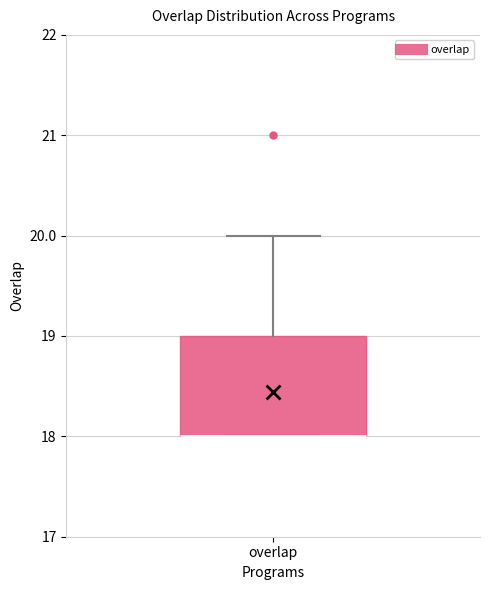

Transcribe this box plot: give where the median line is, the range the box spans, and where the two whiskers end, as read against the y-axis. The values are not printed on the chart, so give them approximately, as read against the axis.

median 18 (drawn on the box's lower edge), box 18 to 19, whiskers 18 to 20